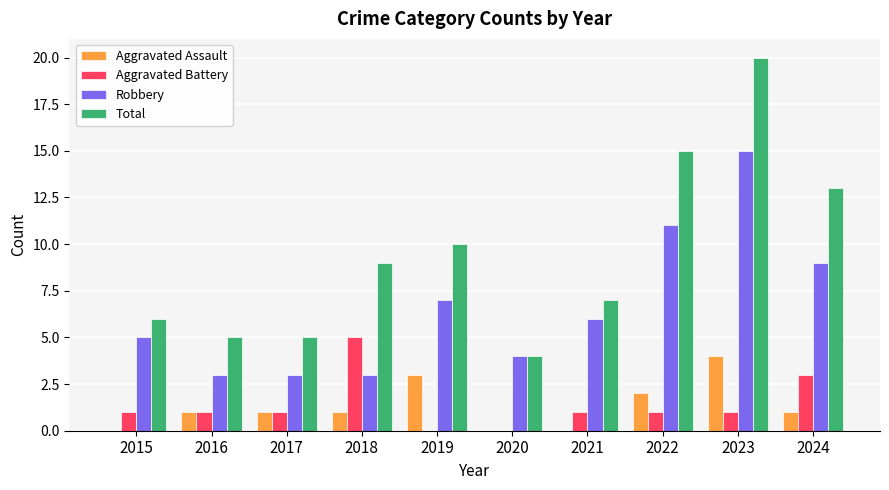

How many groups of bars are there?

10